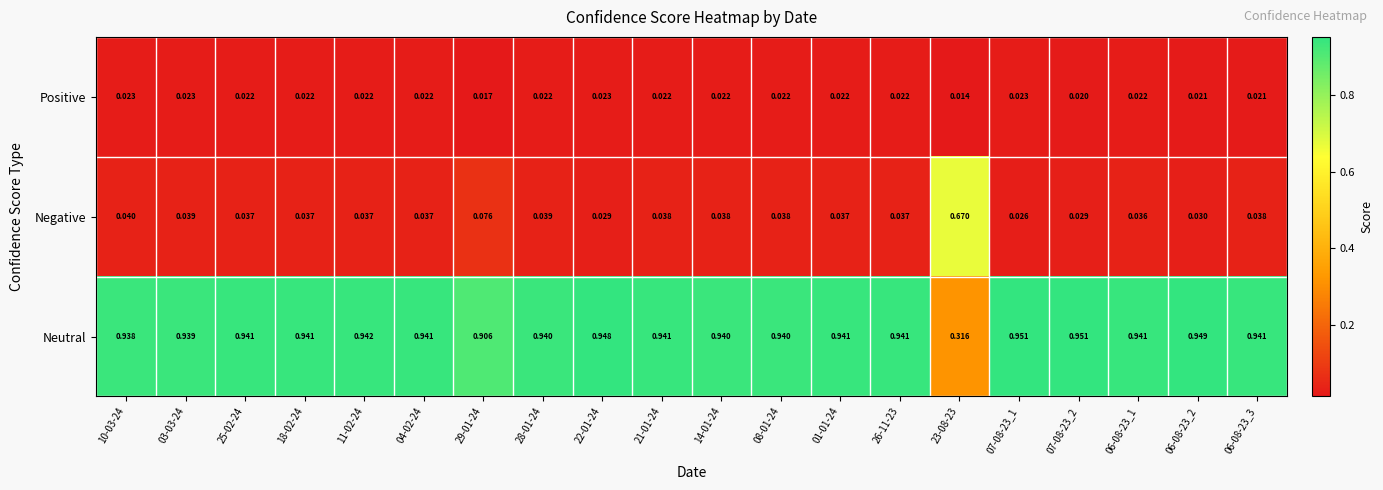

Which series has the widest spread of values?

Negative